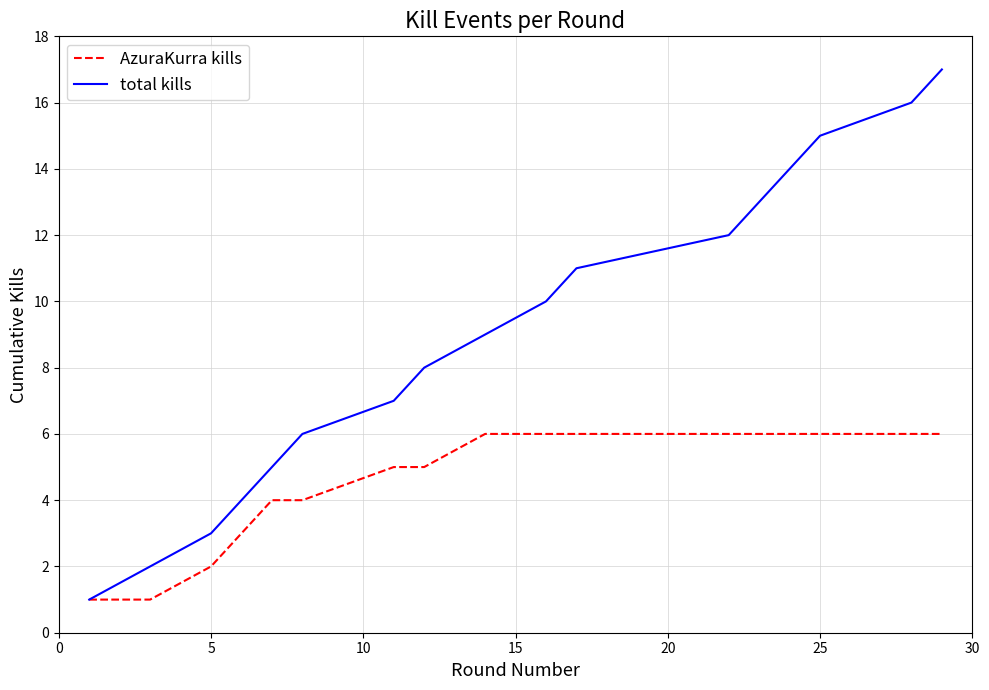

Which series has the largest total across all categories?

total kills